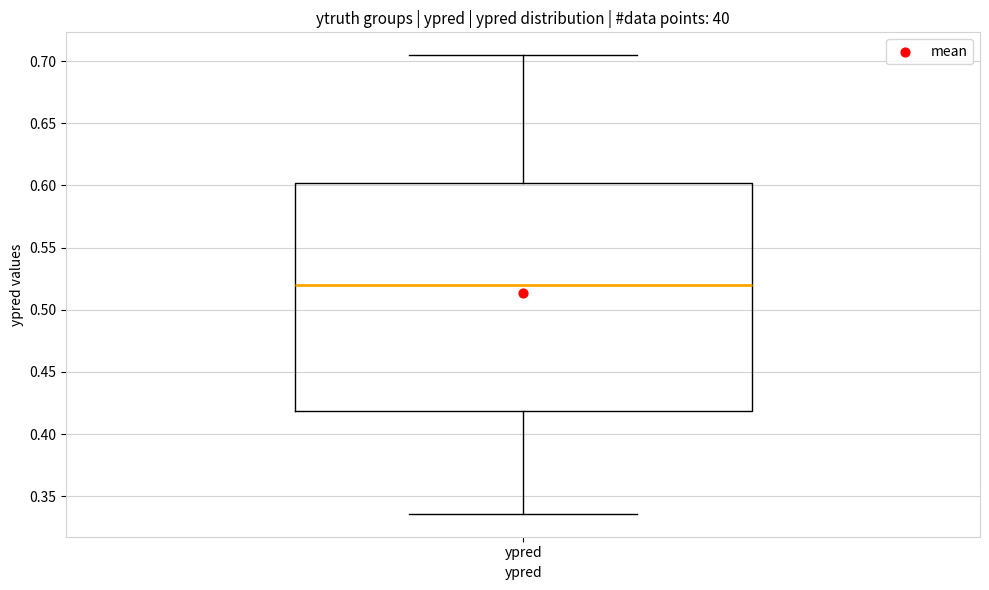

Transcribe this box plot: give where the median line is, the range the box spans, and where the two whiskers end, as read against the y-axis. The values are not printed on the chart, so give them approximately, as read against the axis.

median 0.520, box 0.420 to 0.600, whiskers 0.335 to 0.705